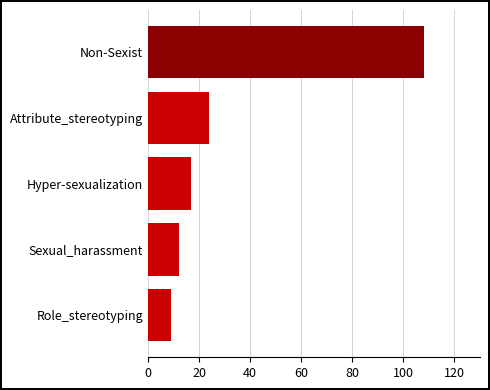

Reading top to bottom, extract all data points from this chart.

Non-Sexist=108	Attribute_stereotyping=24	Hyper-sexualization=17	Sexual_harassment=12	Role_stereotyping=9